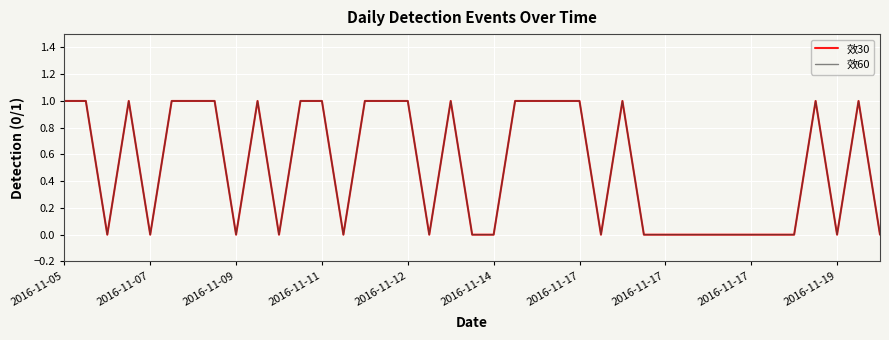

Does the chart have visible grid lines?

Yes